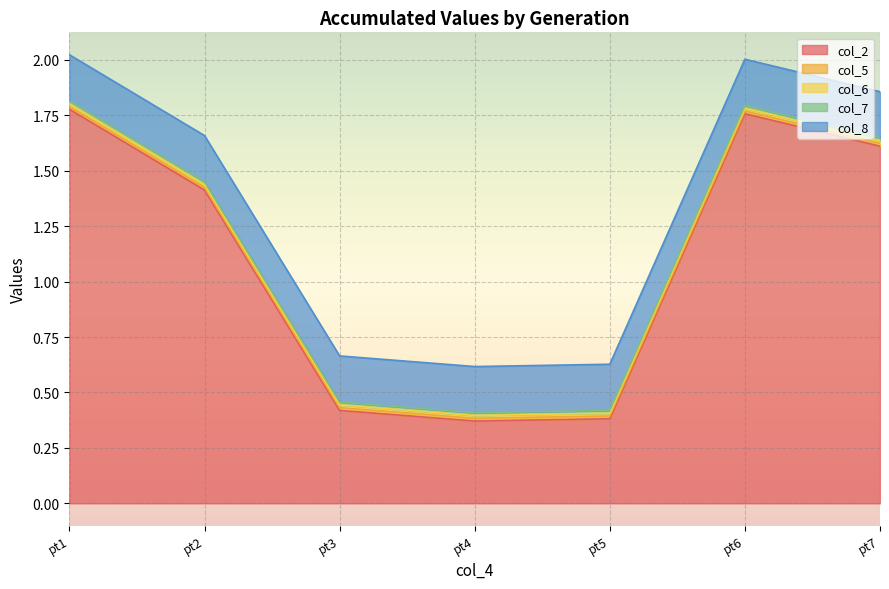

Rank the series at 0.108735434214412 from lowest to highest value.

col_5, col_6, col_7, col_8, col_2